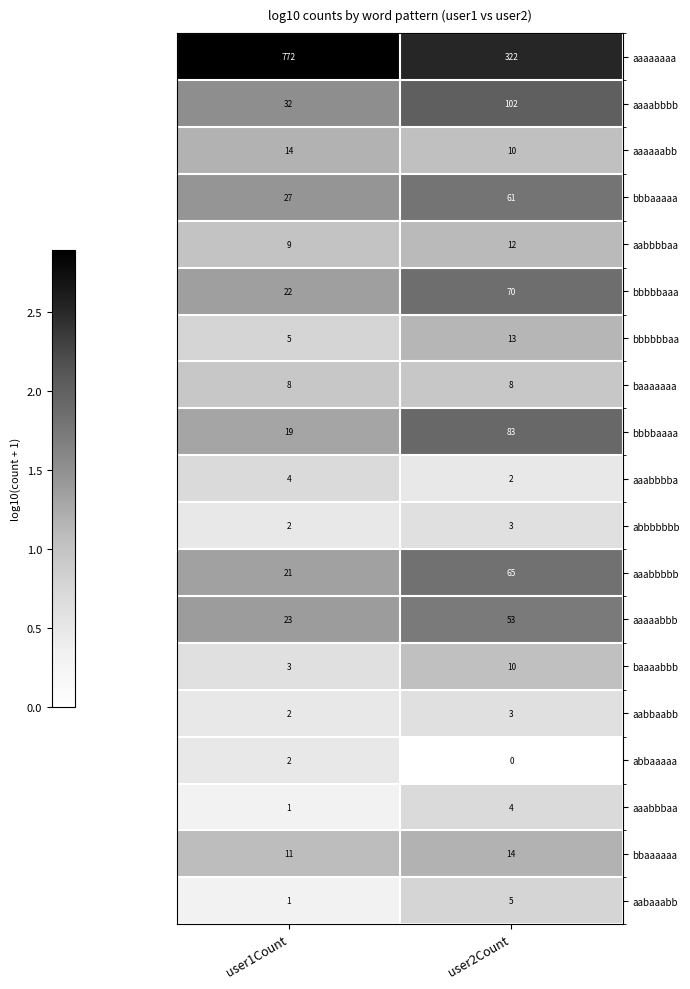

True or false: bbbbbbaa has a value of 13 at user2Count.

True